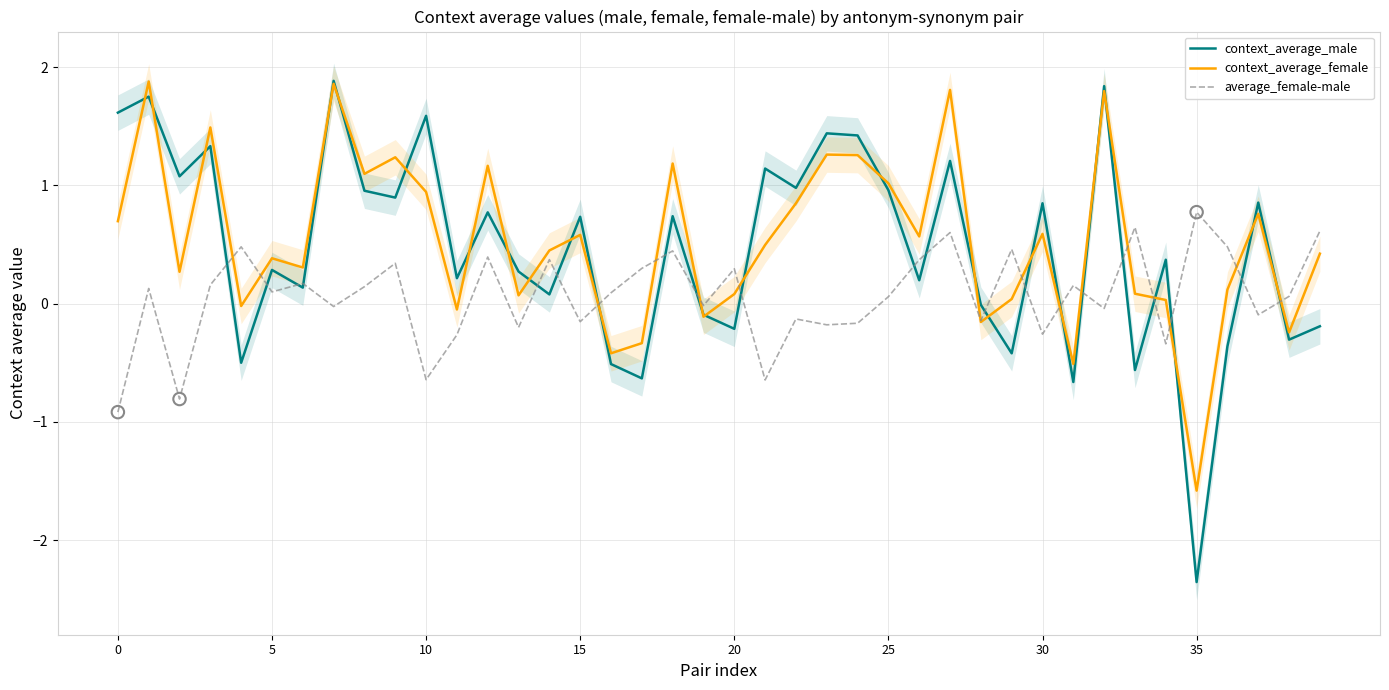

What are all the series names shown in the legend?

context_average_male, context_average_female, average_female-male